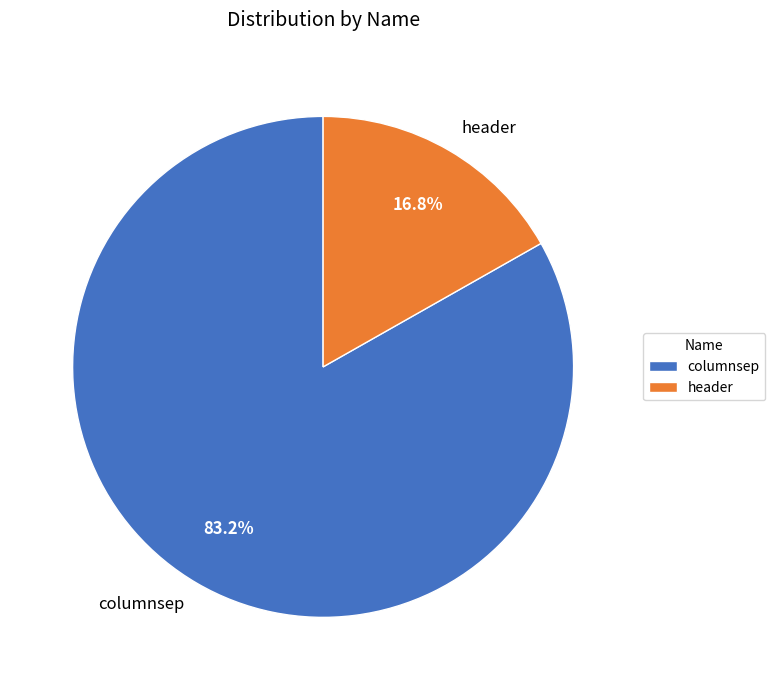

What percentage is the columnsep slice, to the nearest percent?

83%